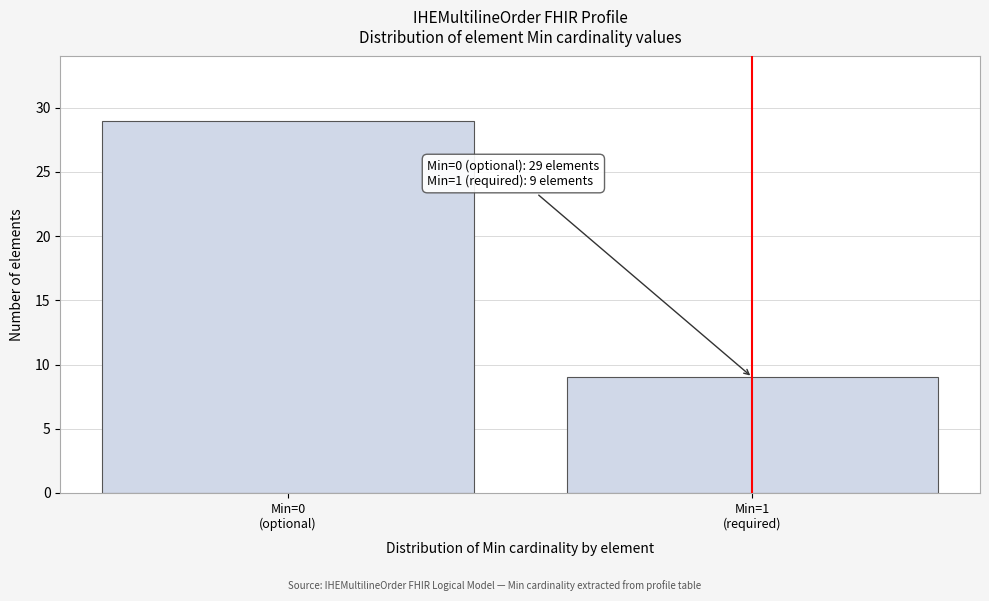

Reading left to right, what are all the values shown in this chart?

29	9